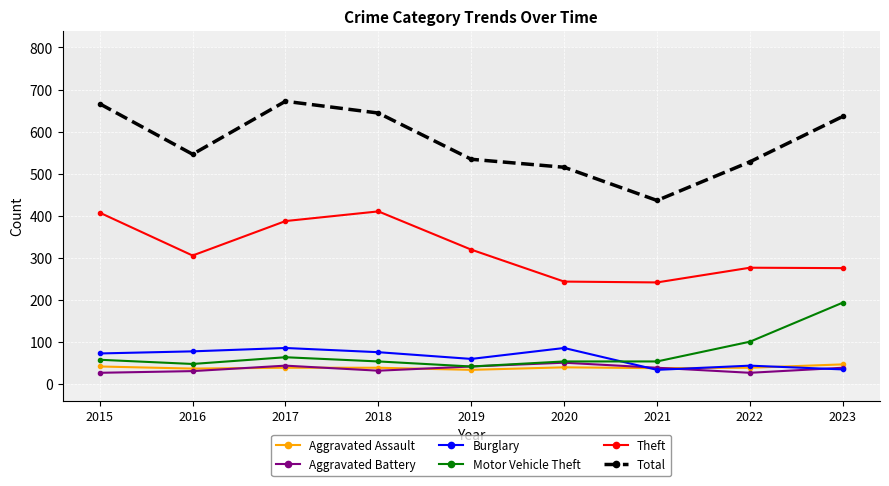

What is the minimum value for Total?

436